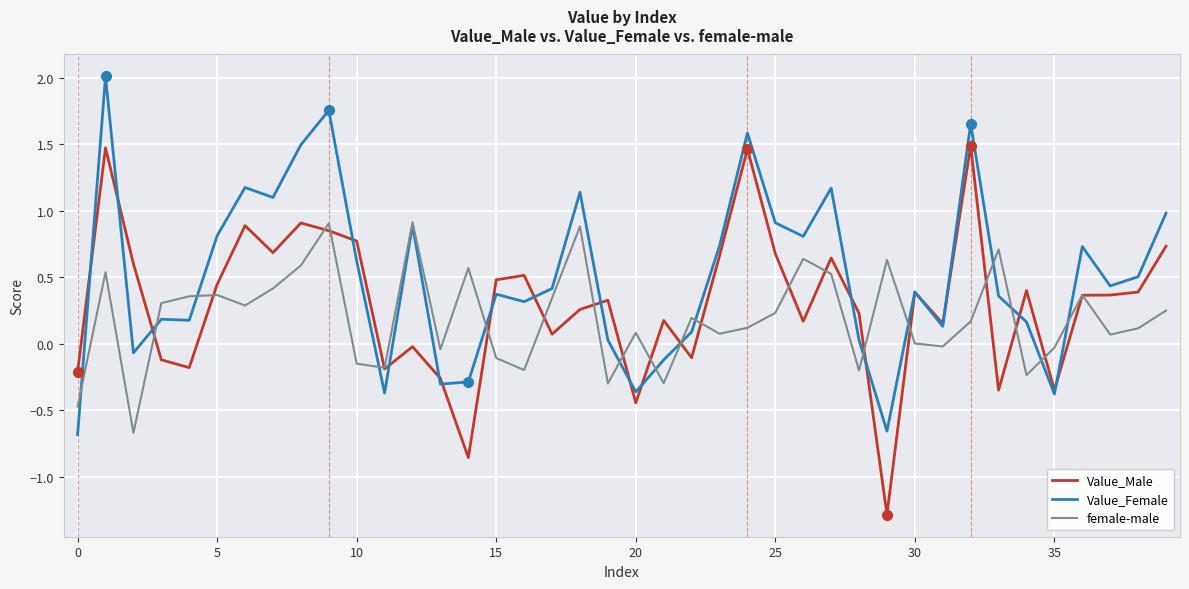

List the series in order of their peak value, lowest first.

female-male, Value_Male, Value_Female